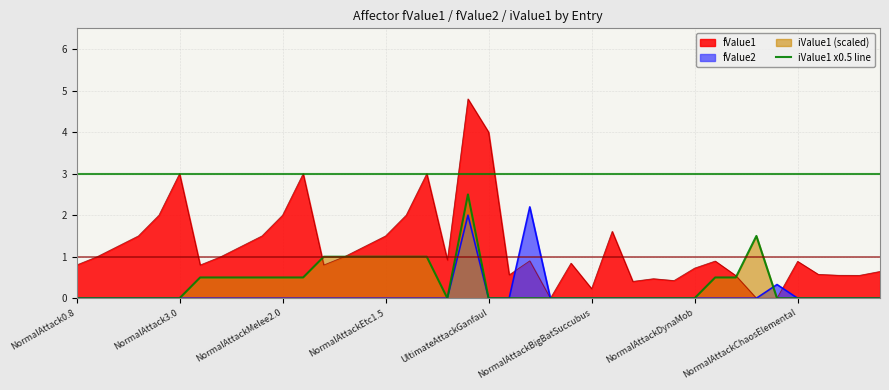

How many points are higher than both their immediate neighbors (excluding endpoints)?

2